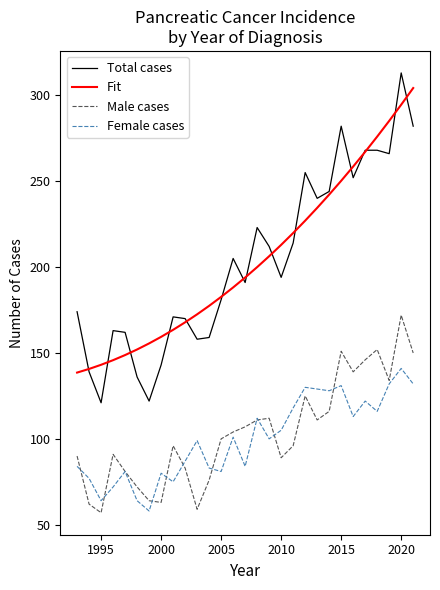

What is the sum of all Female cases values?

2899.0